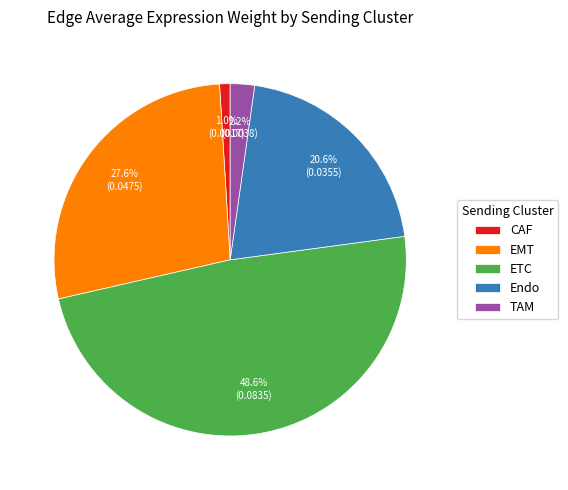

How many segments does this pie chart have?

5